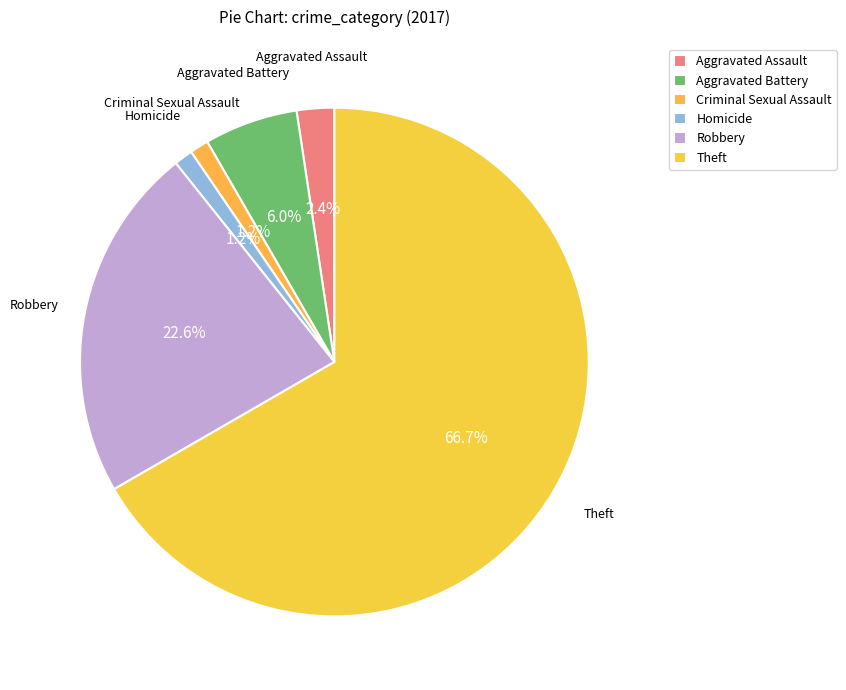

Is the sum of Criminal Sexual Assault and Theft greater than half?

Yes